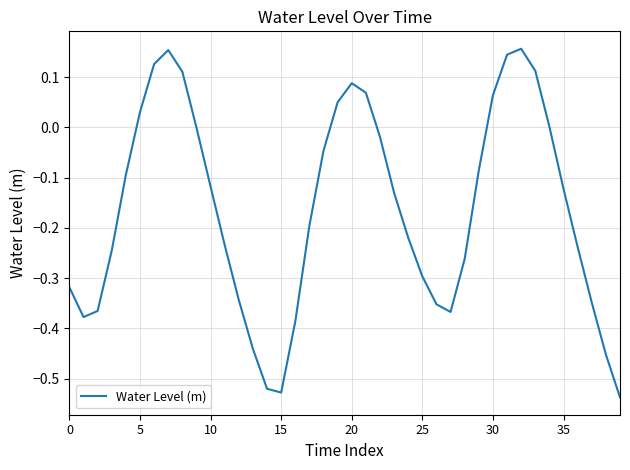

What is the label of the 26th point from the left?

25